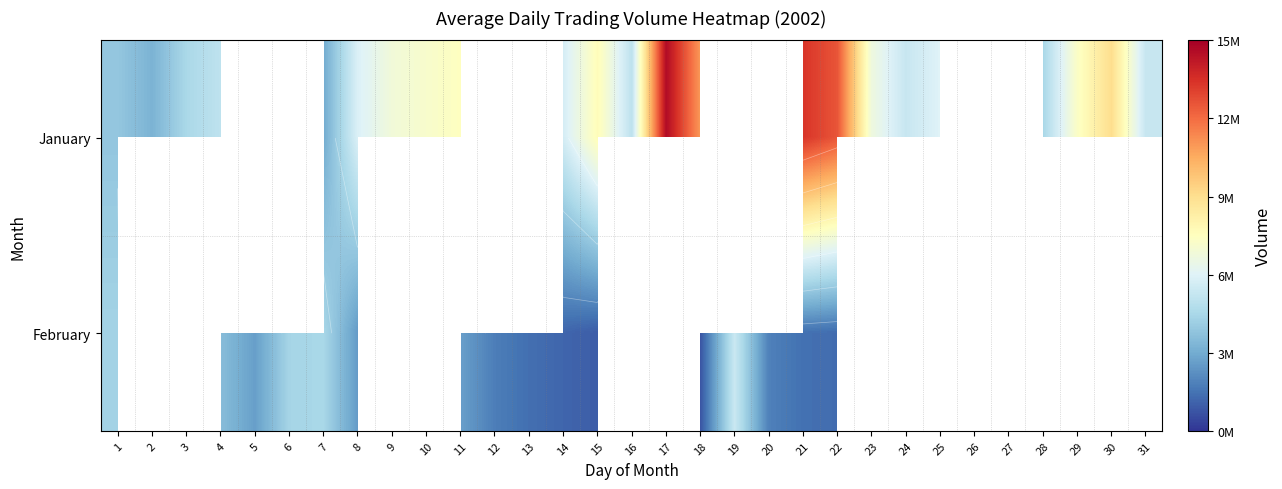

How many data points in February are above 3559617?

4